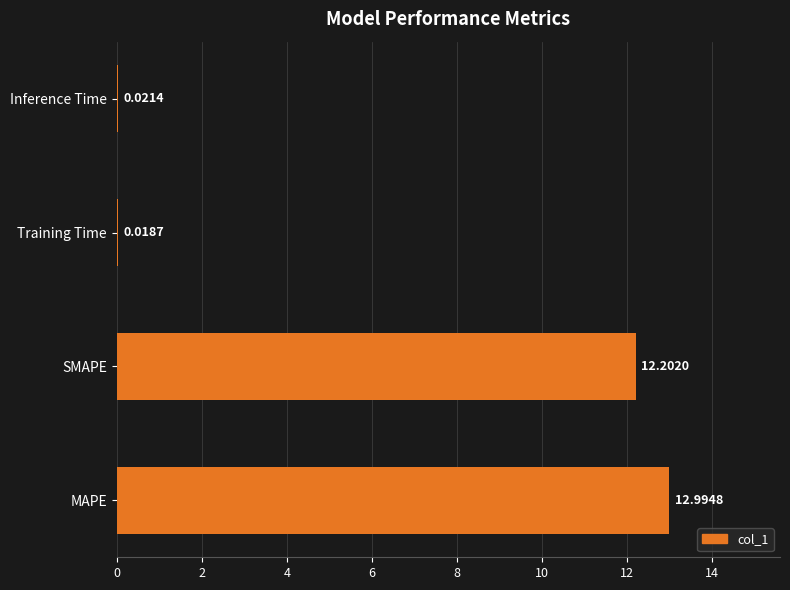

At which label is the value closest to 6?

Inference Time